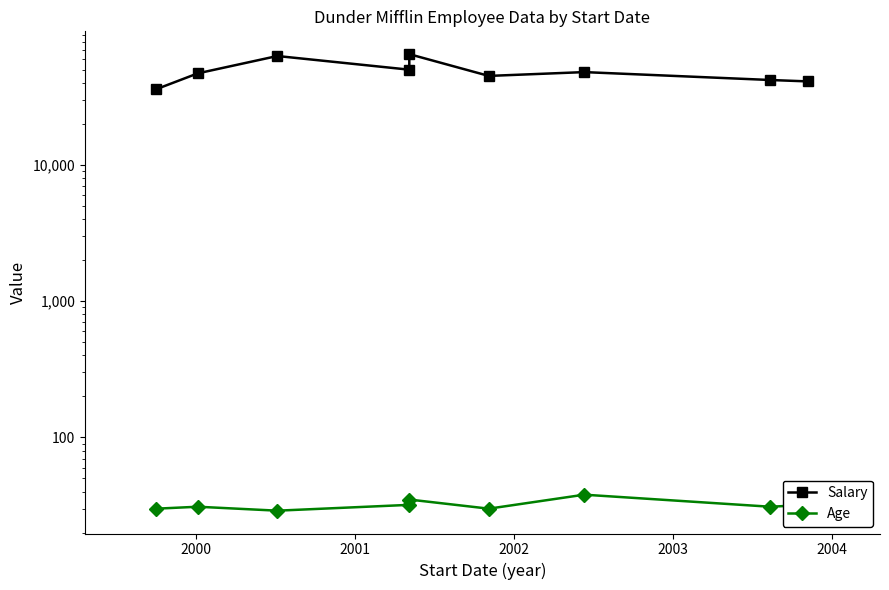

True or false: Age and Salary intersect in this chart.

False